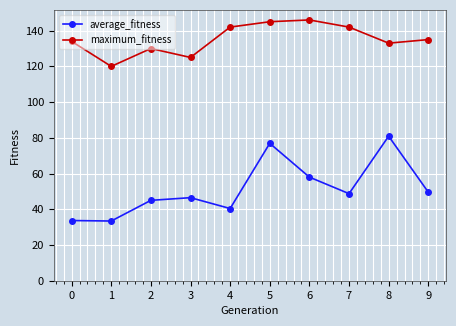

Between 0 and 1, which series saw the biggest shift?

maximum_fitness